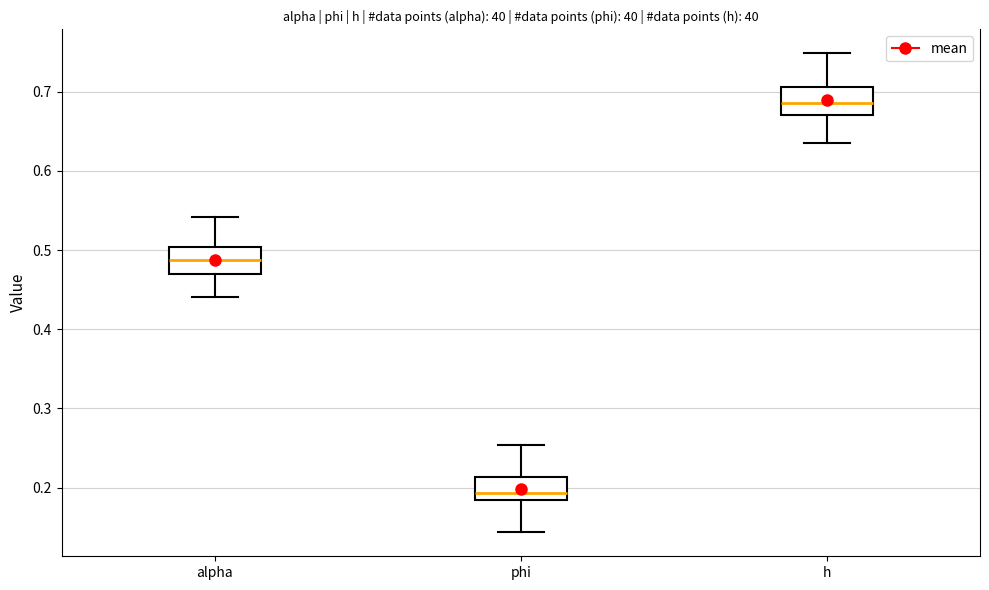

Reading left to right, read every box against the y-axis: the position of its median line, the range the box covers, and the ends of its whiskers. The values are not printed on the chart, so give them approximately, as read against the axis.

alpha: median 0.49, box 0.47 to 0.50, whiskers 0.44 to 0.54
phi: median 0.19, box 0.18 to 0.21, whiskers 0.14 to 0.25
h: median 0.69, box 0.67 to 0.71, whiskers 0.64 to 0.75